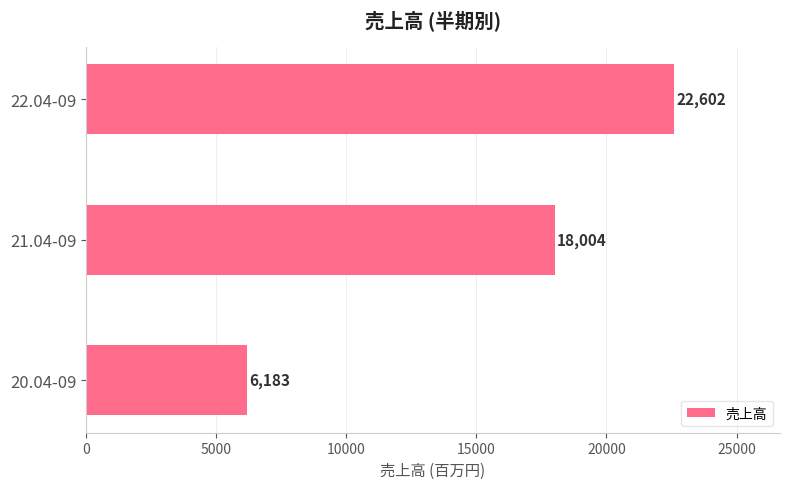

What is the difference between the second highest and minimum values?

11821